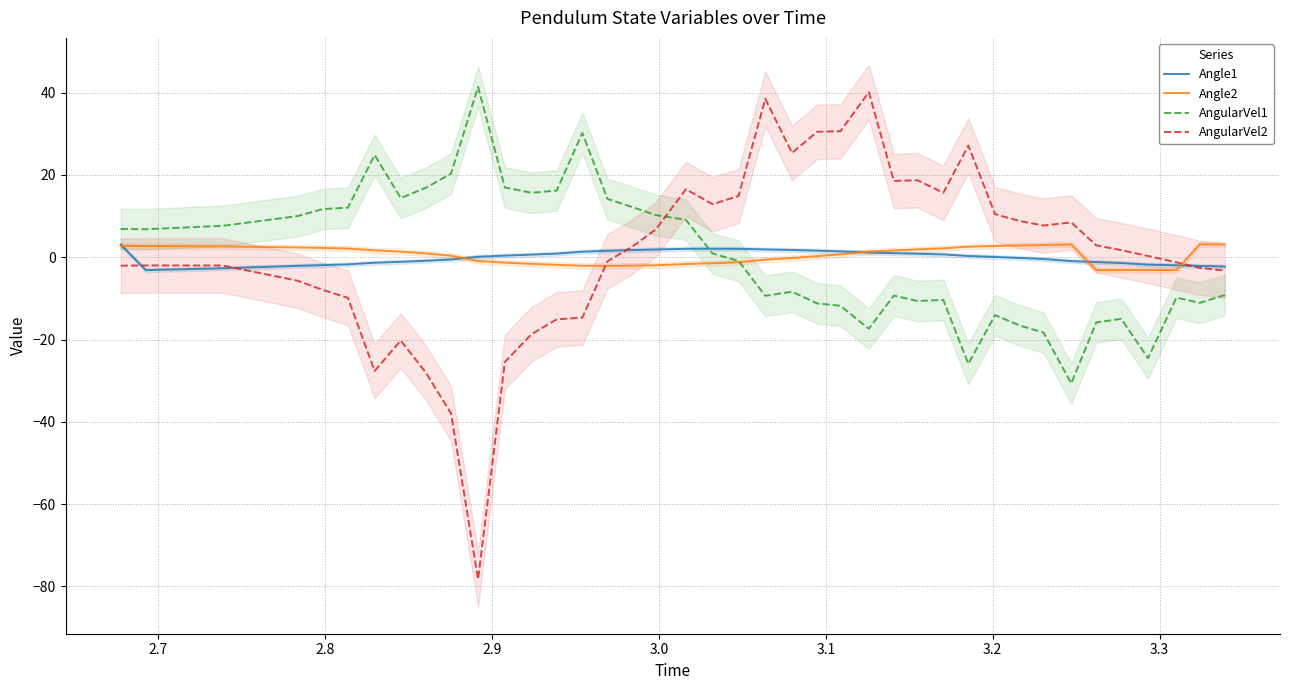

True or false: AngularVel1 and AngularVel2 intersect in this chart.

True